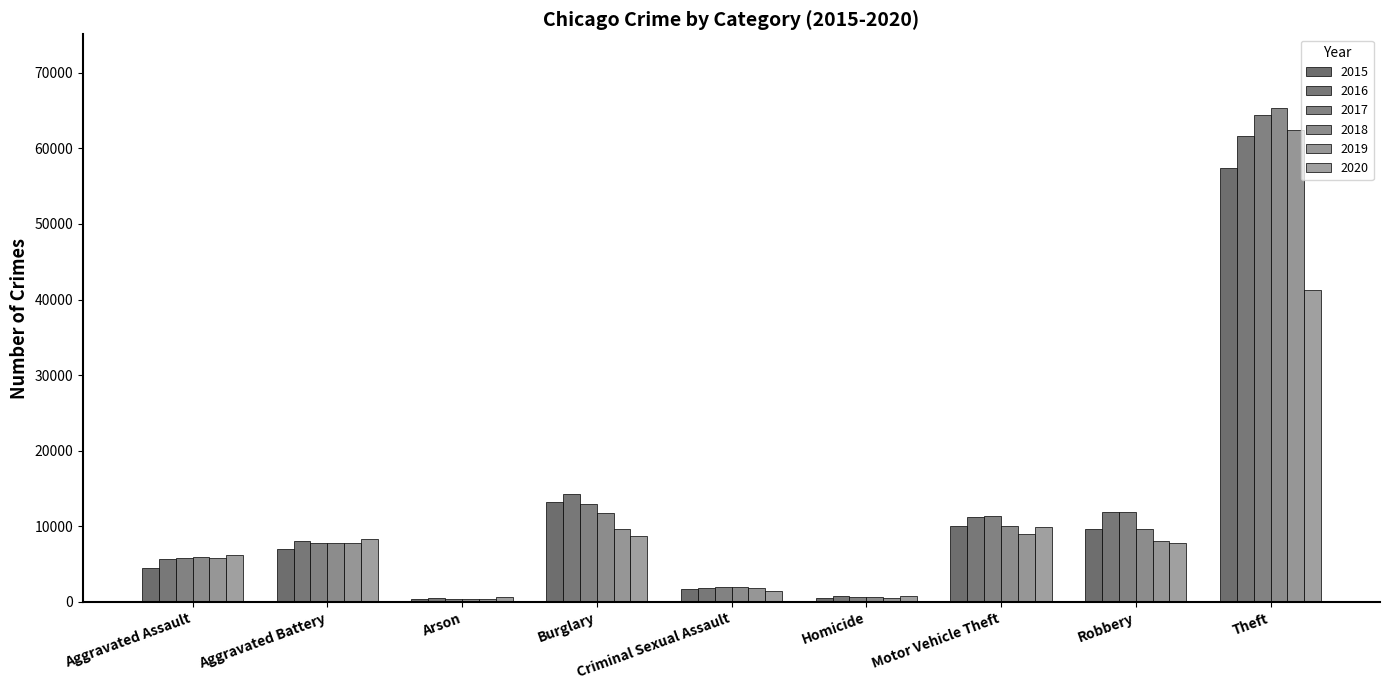

What value does the 2019 series have at Motor Vehicle Theft?

8977